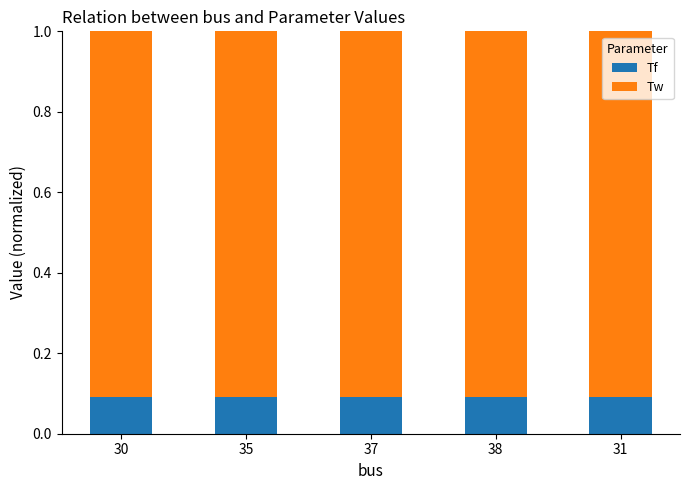

What is the minimum value for Tw?

0.9